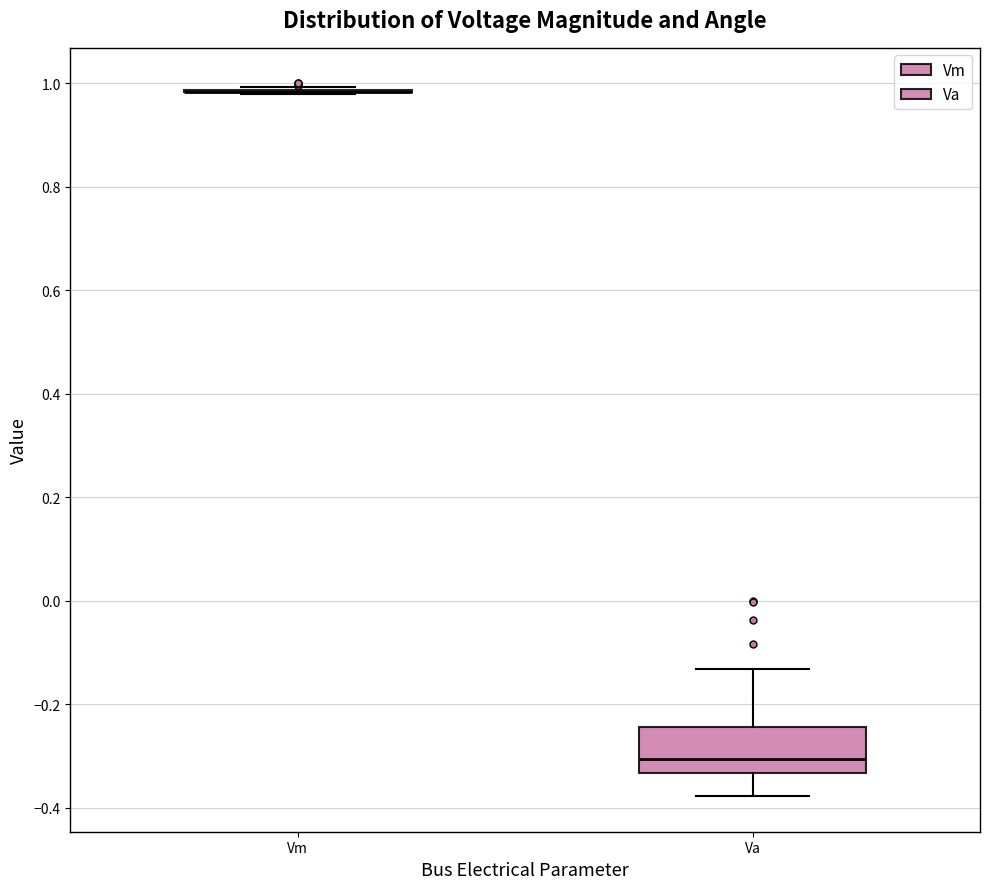

Reading left to right, read every box against the y-axis: the position of its median line, the range the box covers, and the ends of its whiskers. The values are not printed on the chart, so give them approximately, as read against the axis.

Vm: box collapsed to a line at 0.98, whiskers 0.98 to 1.00
Va: median -0.30, box -0.34 to -0.24, whiskers -0.38 to -0.14